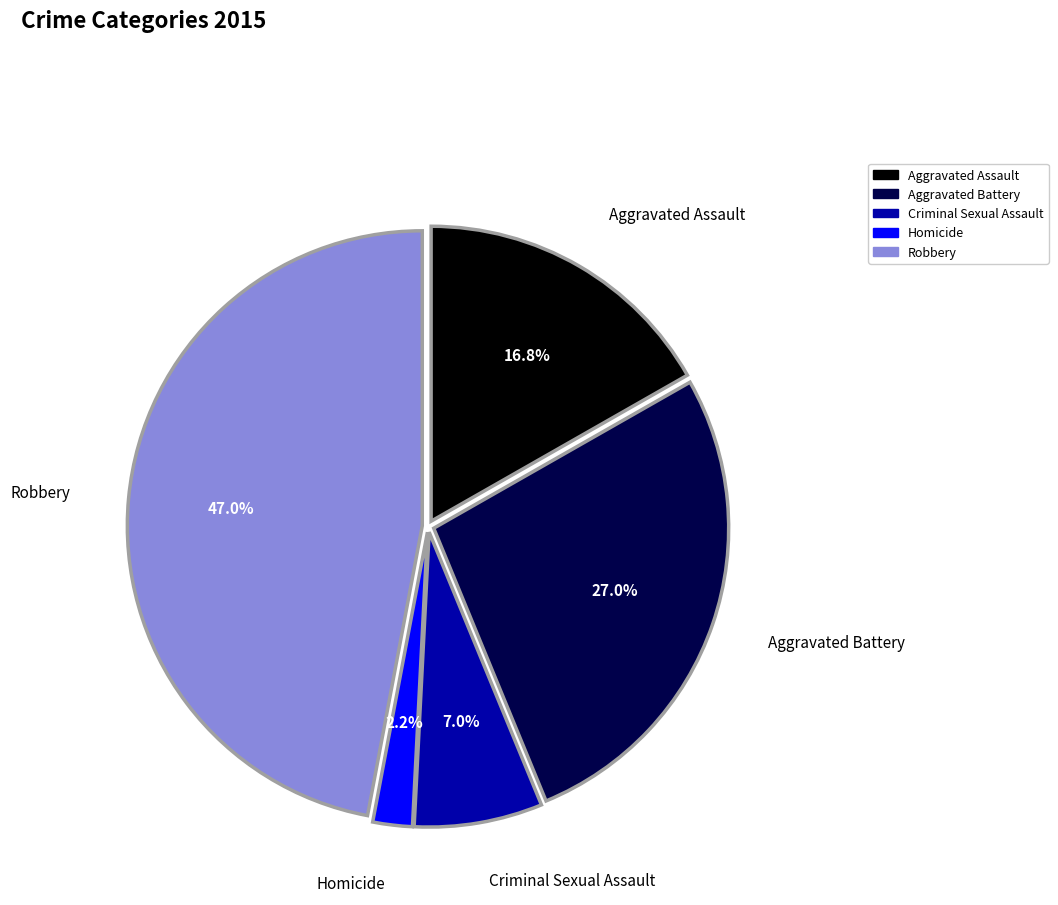

True or false: Robbery accounts for 41% of the total.

False